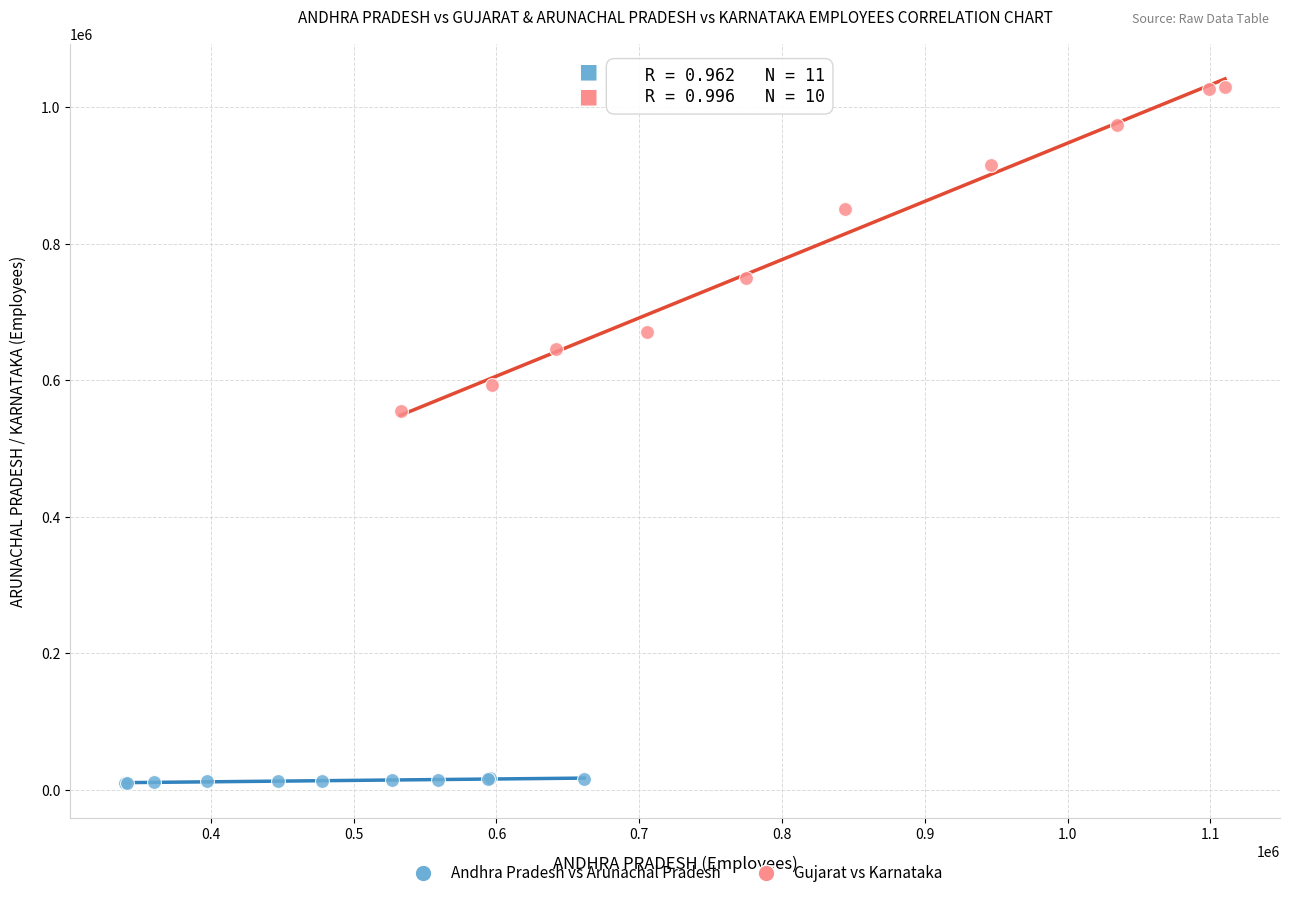

Which series reaches the minimum Y coordinate?

Andhra Pradesh vs Arunachal Pradesh